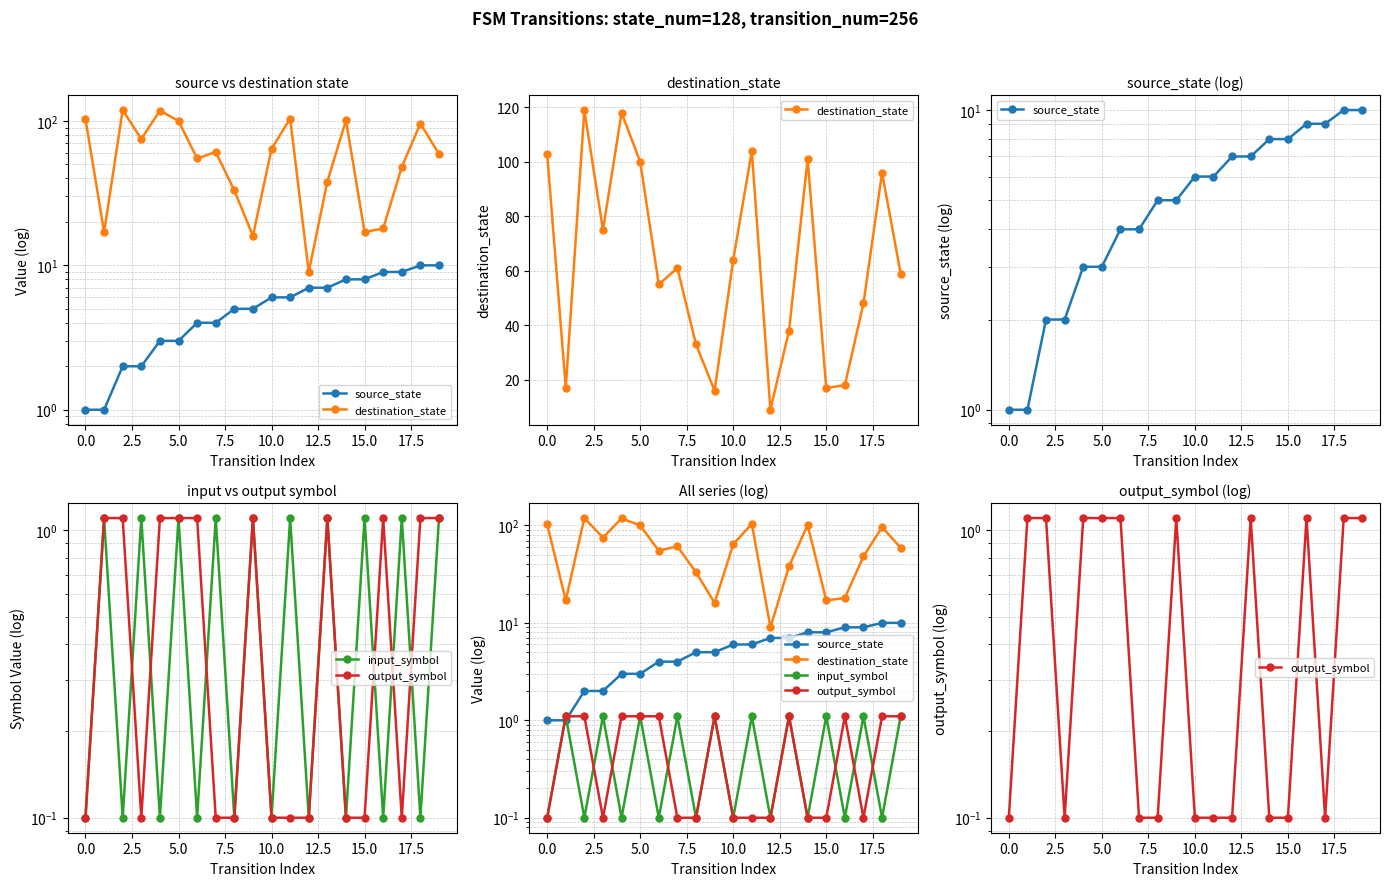

True or false: source_state has a value of 13.4 at 16.

False